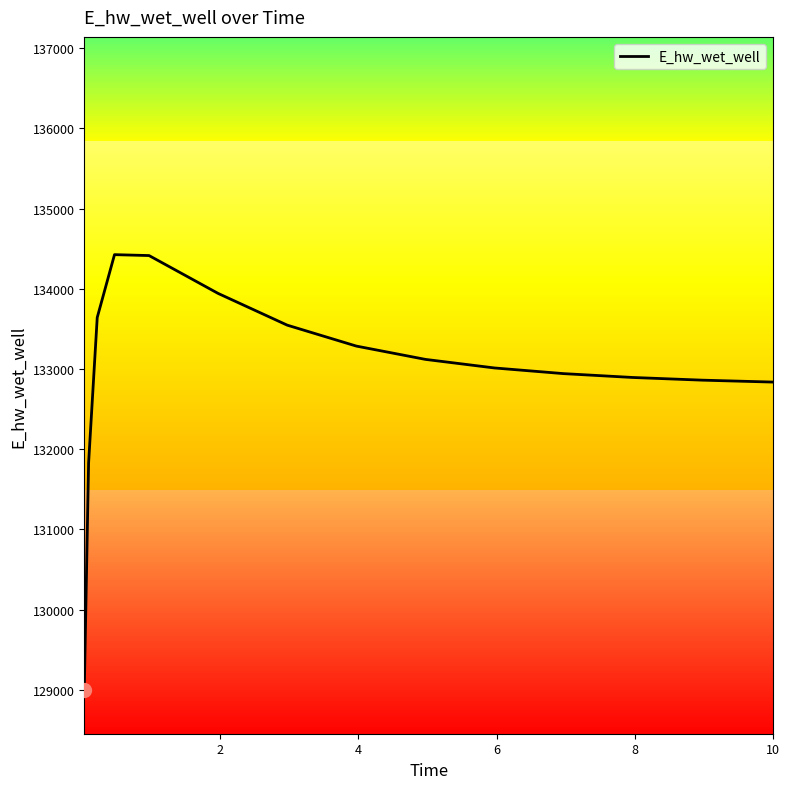

How many values are below 133011?

7